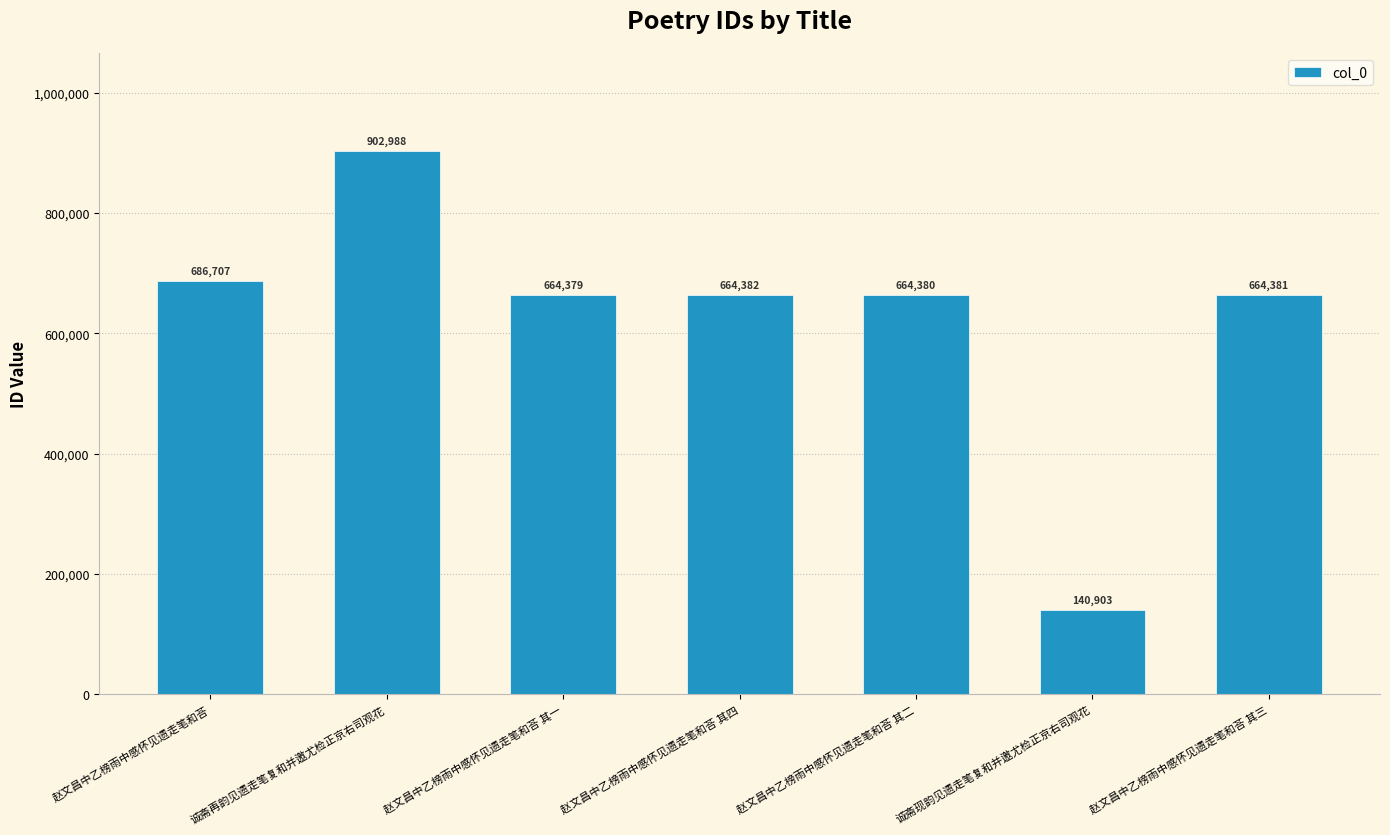

At which category does the chart reach its peak across all series?

诚斋再韵见遗走笔复和并邀尤检正京右司观花